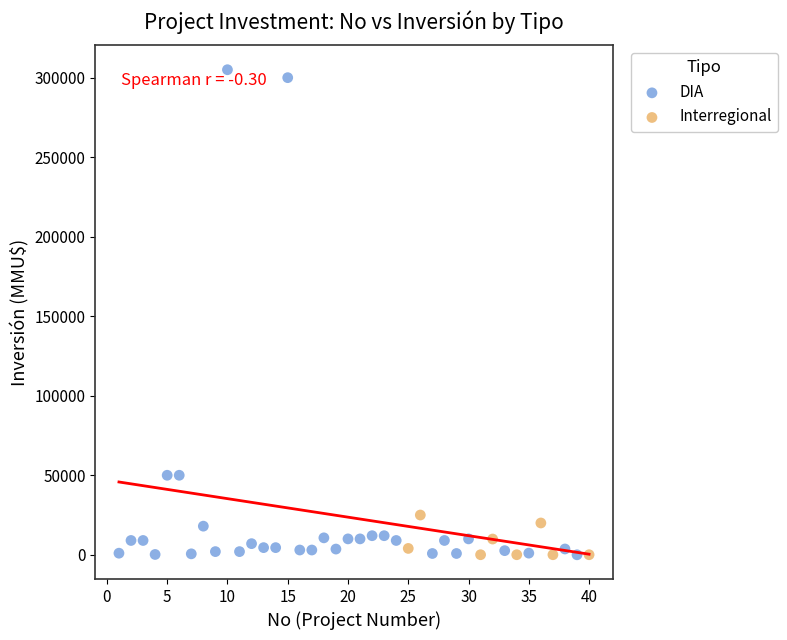

Which series has the widest spread of Y values?

DIA